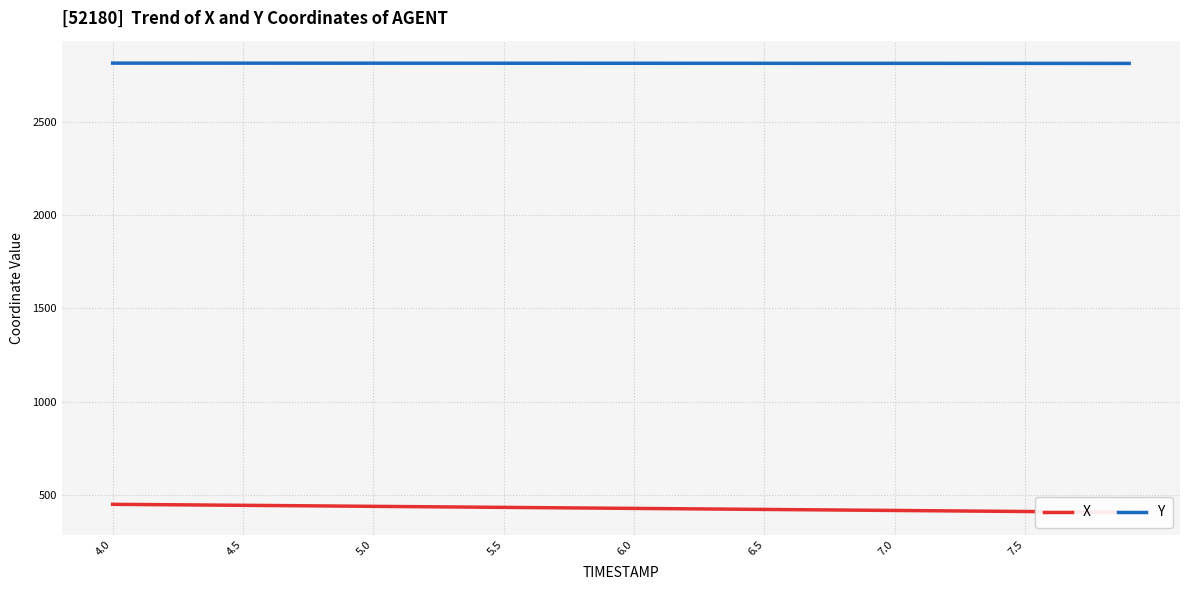

What is the approximate value of Y at 5.0?

2813.2